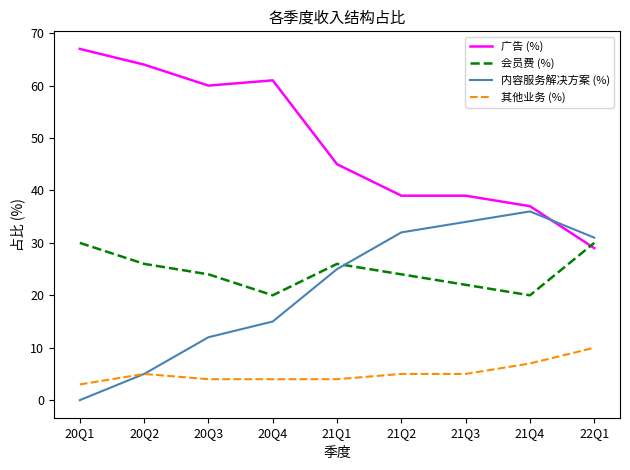

After their last crossing, which series has the higher values: 内容服务解决方案 (%) or 广告 (%)?

内容服务解决方案 (%)